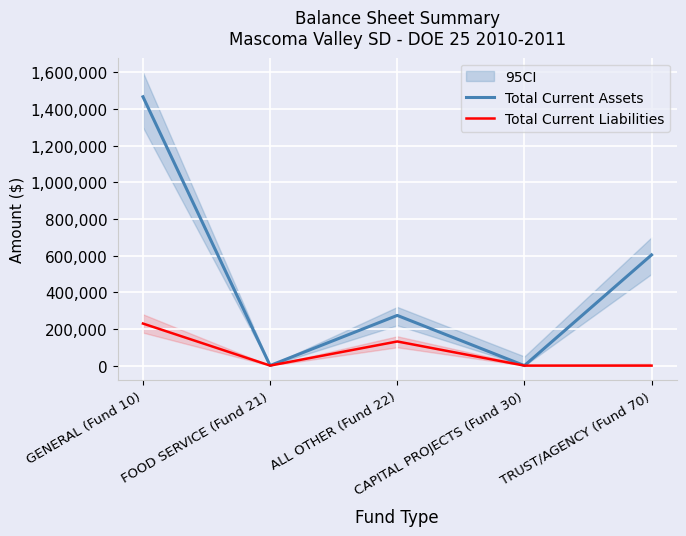

What is the average value of the Total Current Assets series?

469057.9